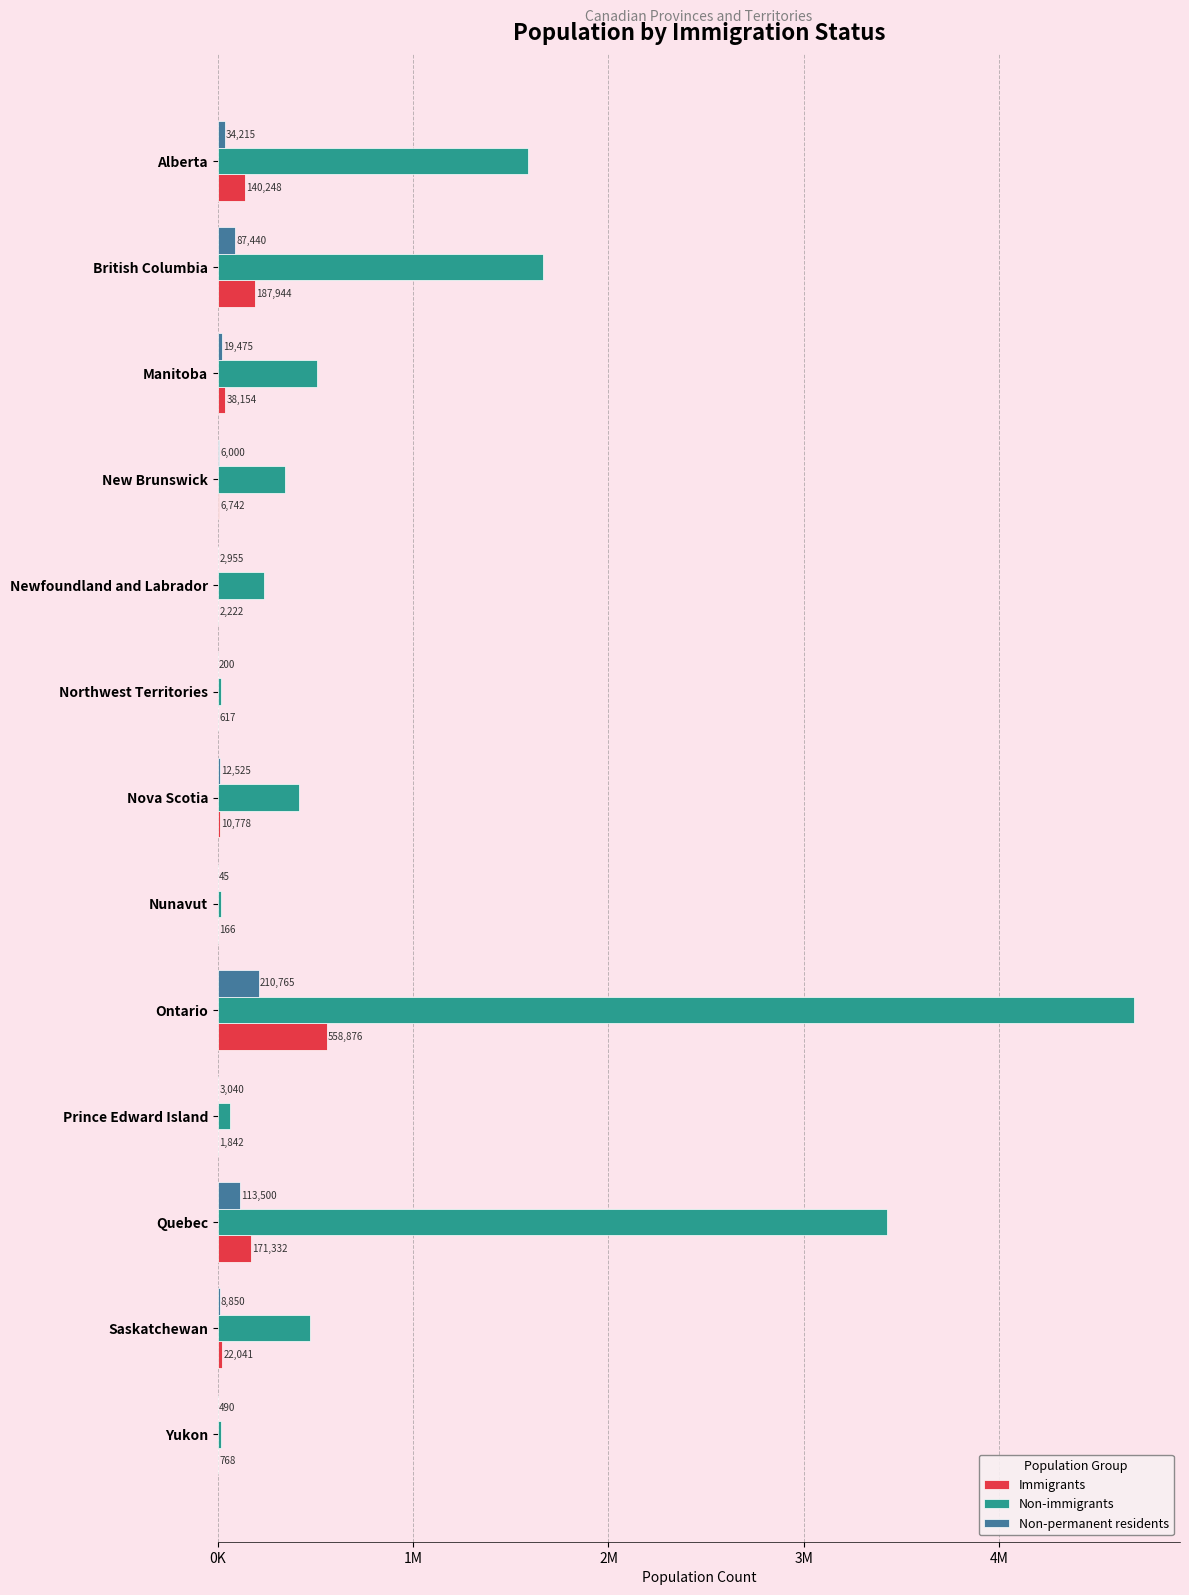

What are all the series names shown in the legend?

Immigrants, Non-immigrants, Non-permanent residents